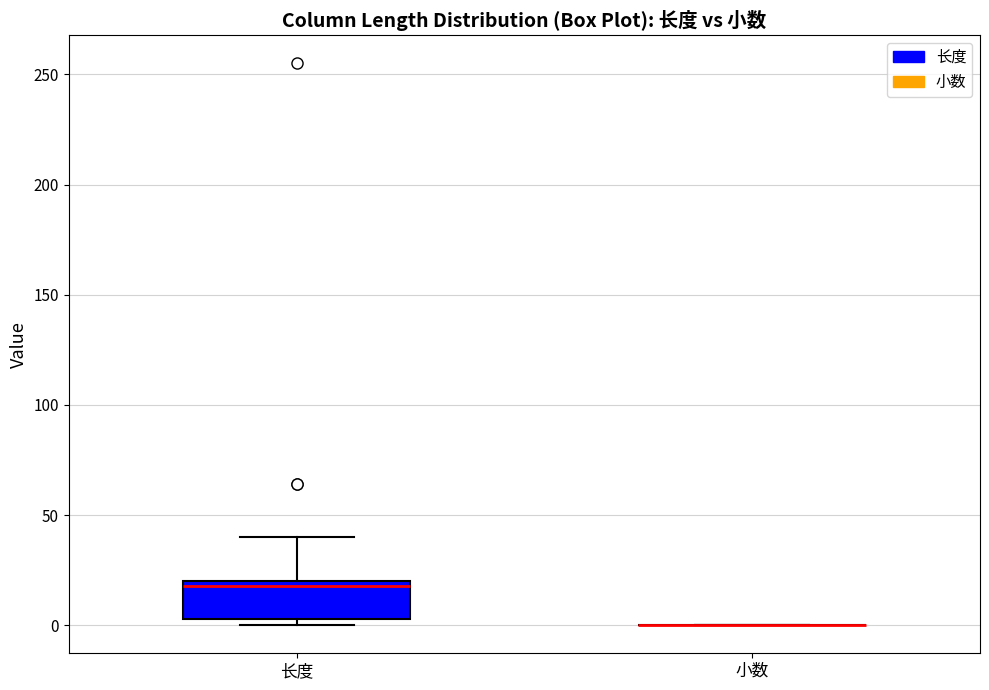

Reading left to right, read every box against the y-axis: the position of its median line, the range the box covers, and the ends of its whiskers. The values are not printed on the chart, so give them approximately, as read against the axis.

长度: median 20 (just below the box's upper edge), box 5 to 20, whiskers 0 to 40
小数: box collapsed to a line at 0, whiskers 0 to 0